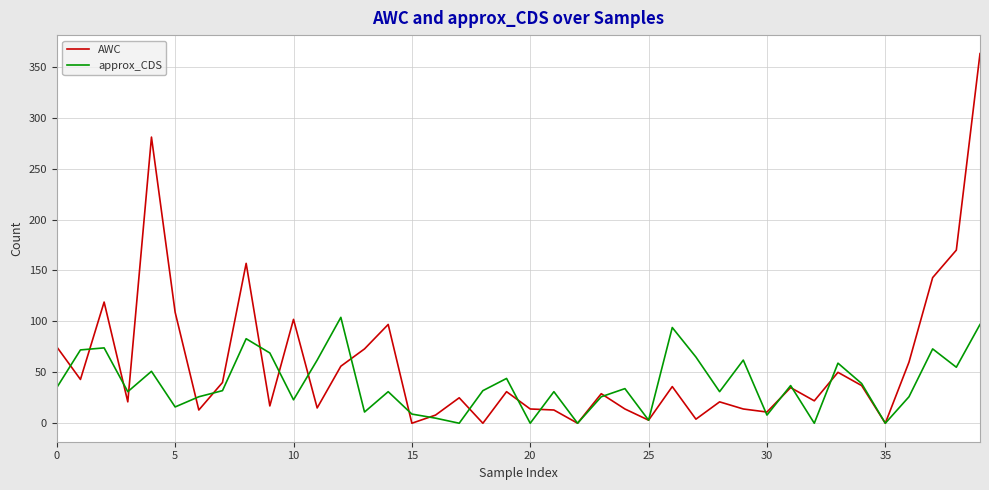

Which series has the widest spread of values?

AWC